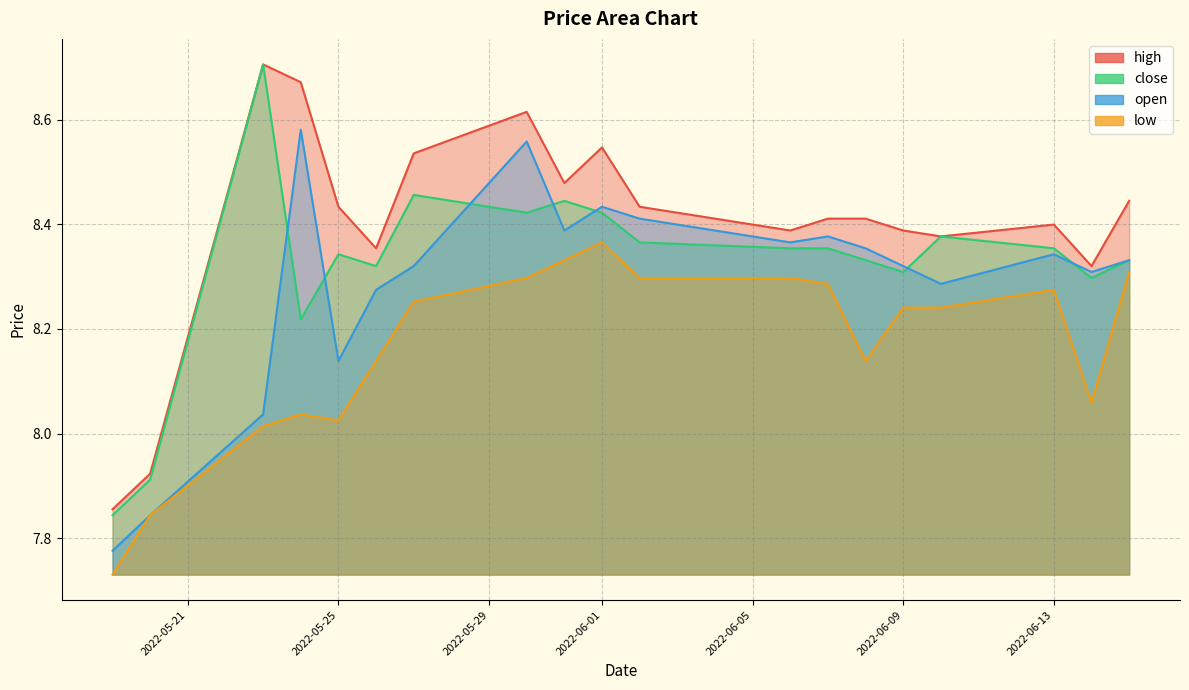

What is the label of the 17th point from the right?

2022-05-23